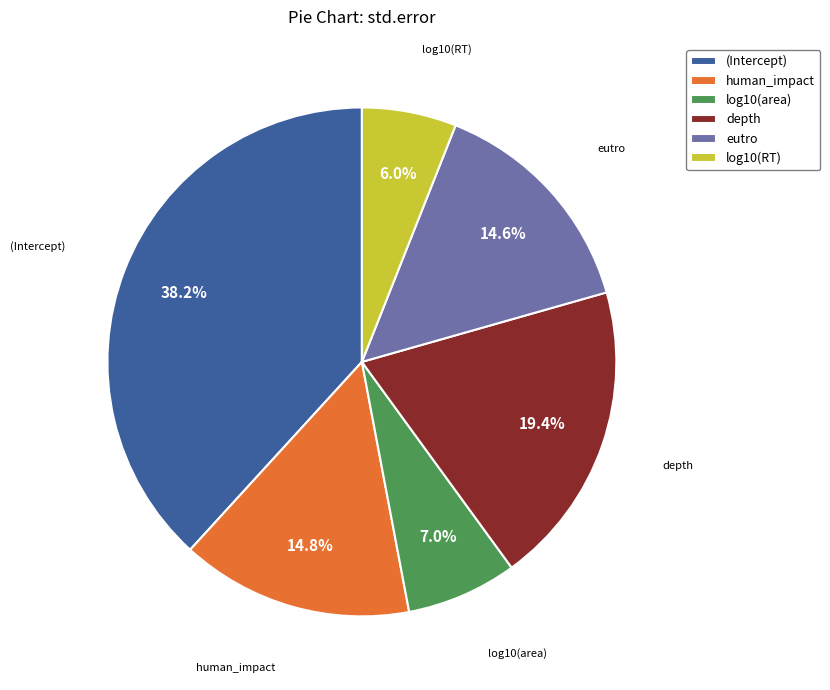

What portion of the pie excludes log10(area)?

93.0%